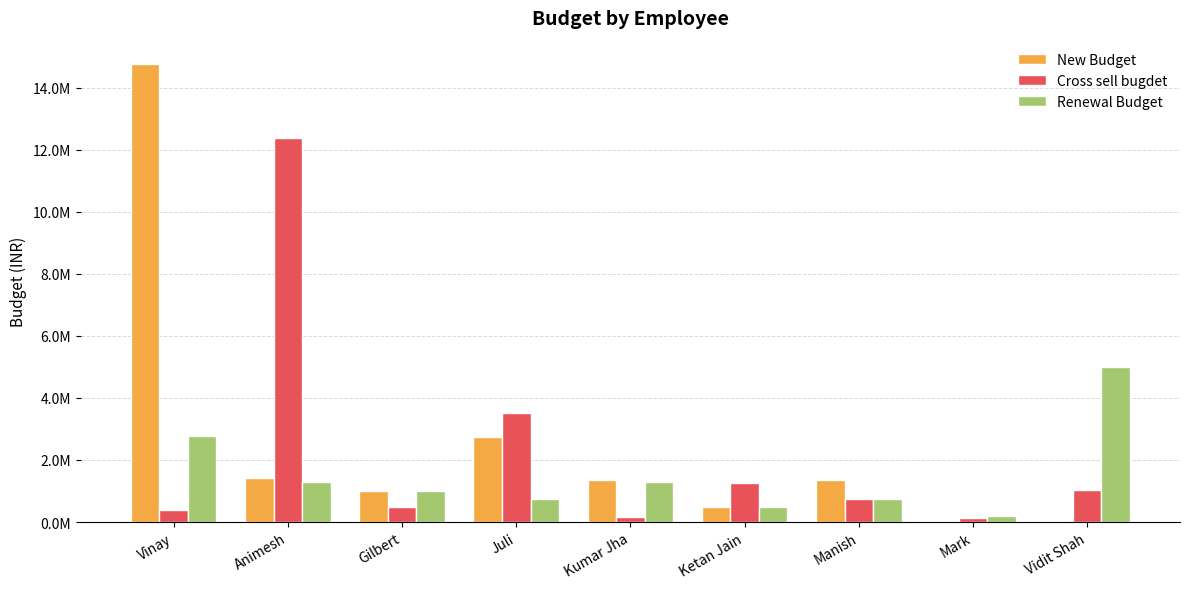

What are all the series names shown in the legend?

New Budget, Cross sell bugdet, Renewal Budget